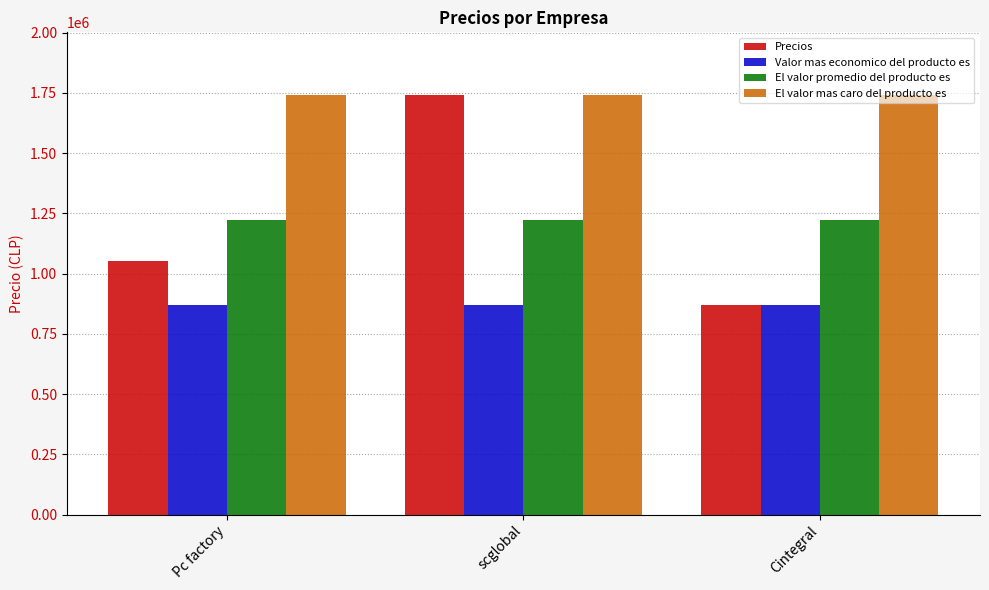

List the labels in order of Precios value, smallest first.

Cintegral, Pc factory, scglobal